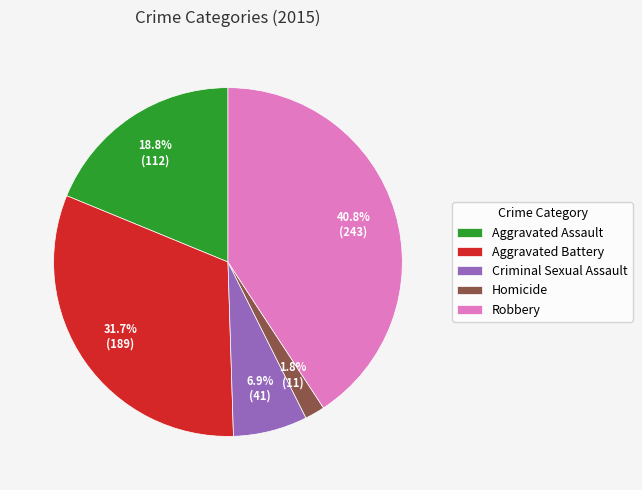

To the nearest percent, what is the average slice percentage?

20%